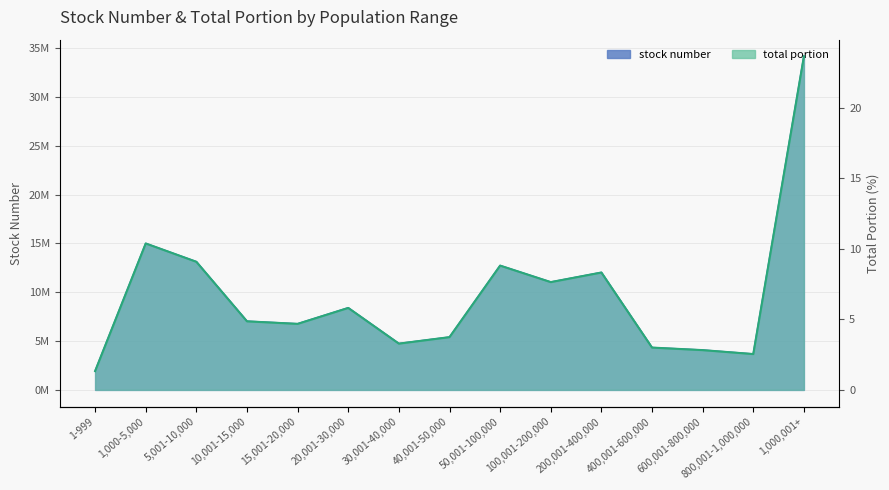

What is the label of the 7th point from the left?

30,001-40,000